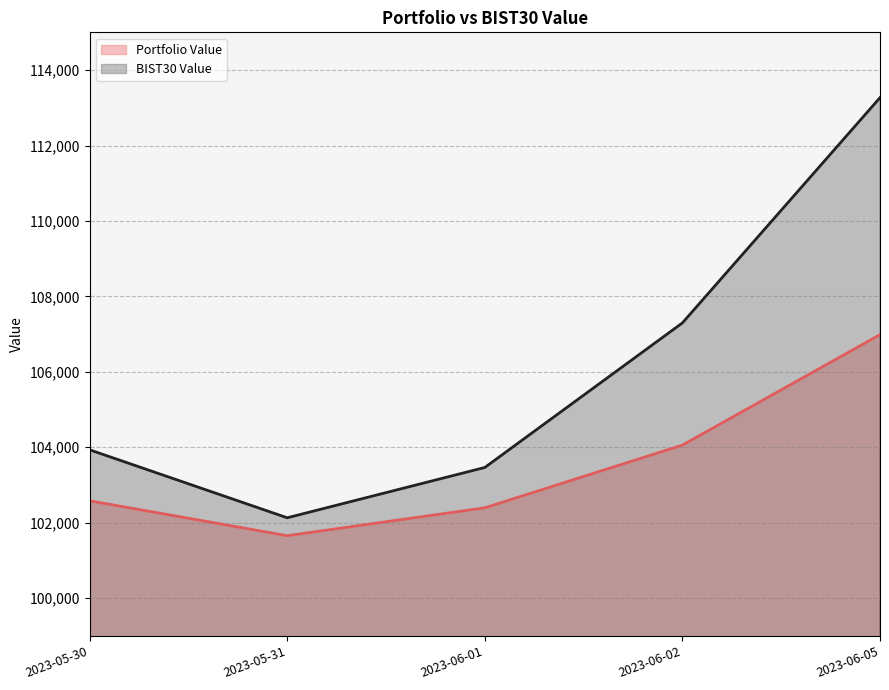

Where is Portfolio Value nearest to the value 104321?

2023-06-02